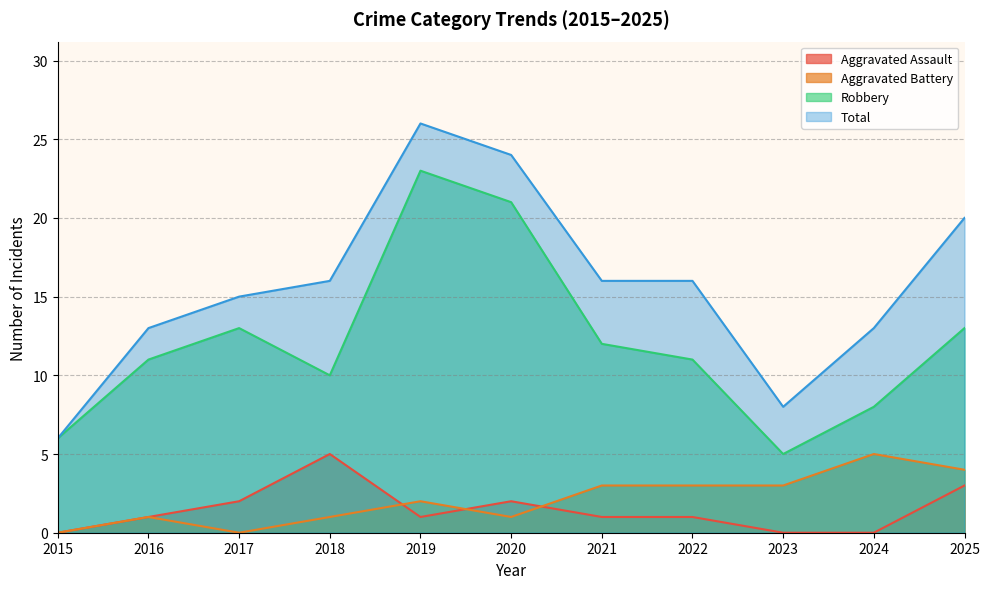

True or false: Aggravated Assault and Total intersect in this chart.

False